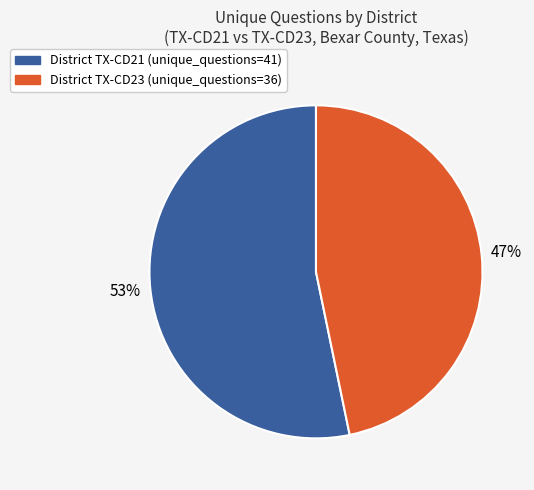

Does any single category account for the majority?

Yes